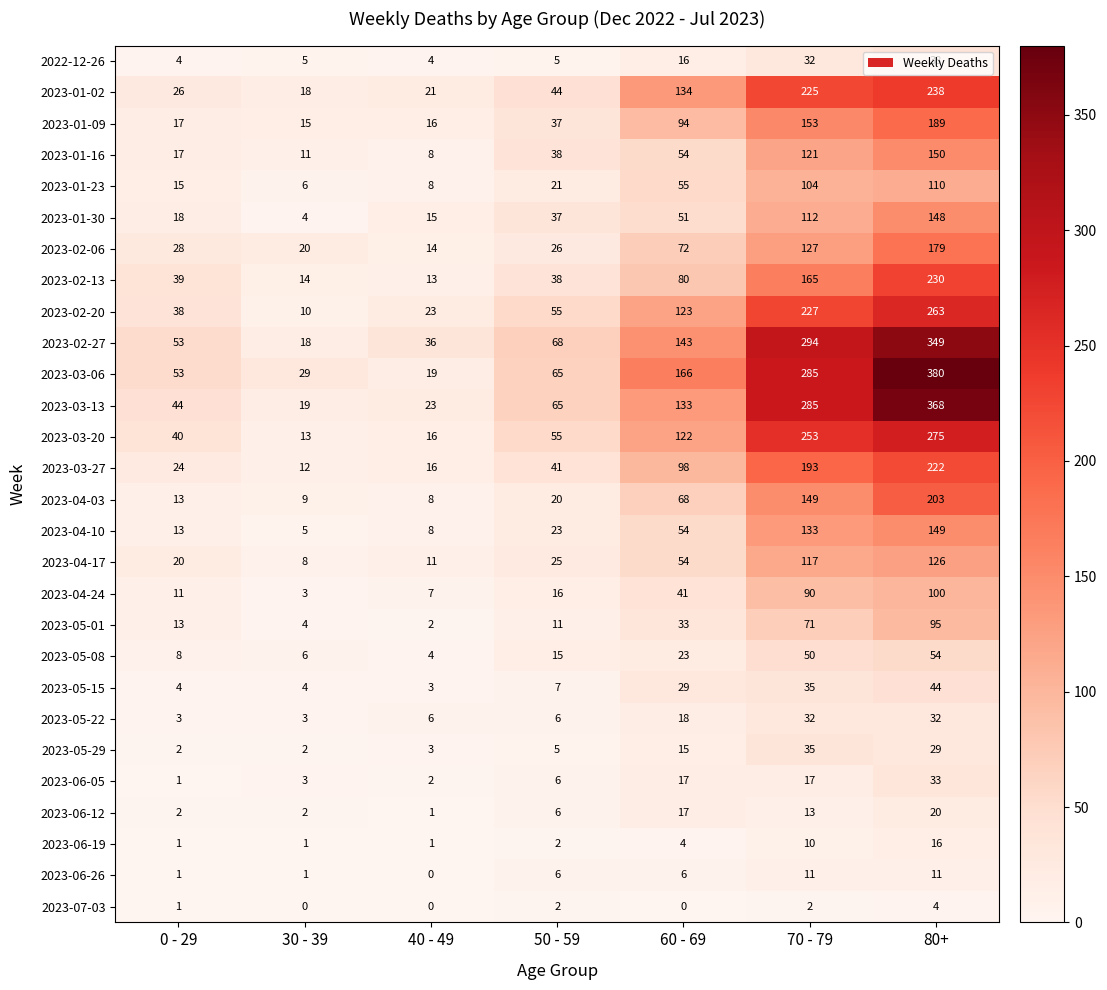

What is the approximate value of 2023-02-27 at 70 - 79, to the nearest 5?

295